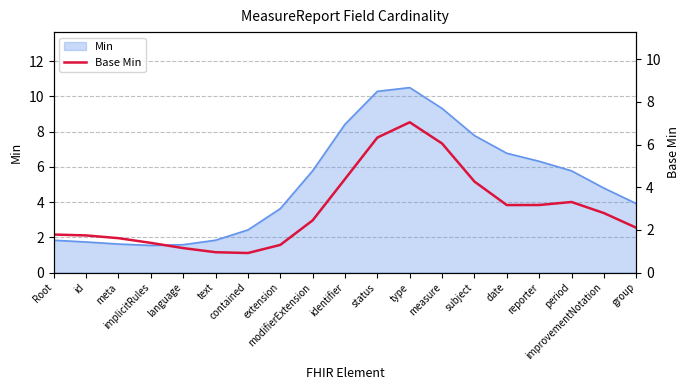

What position from the right is contained?

13